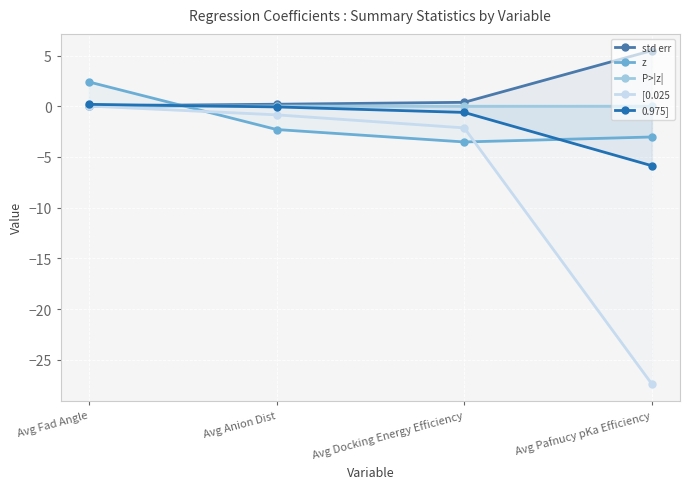

What is the value of the 0.975] point at the 4th from the left?

-5.9